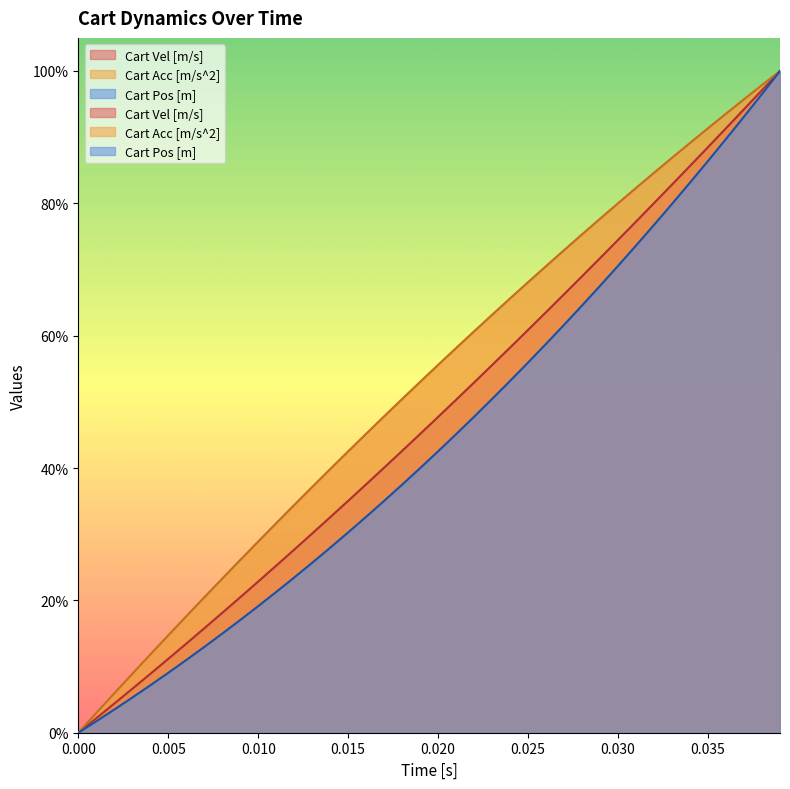

Where does the Cart Acc [m/s^2] series first go above 55?

0.020